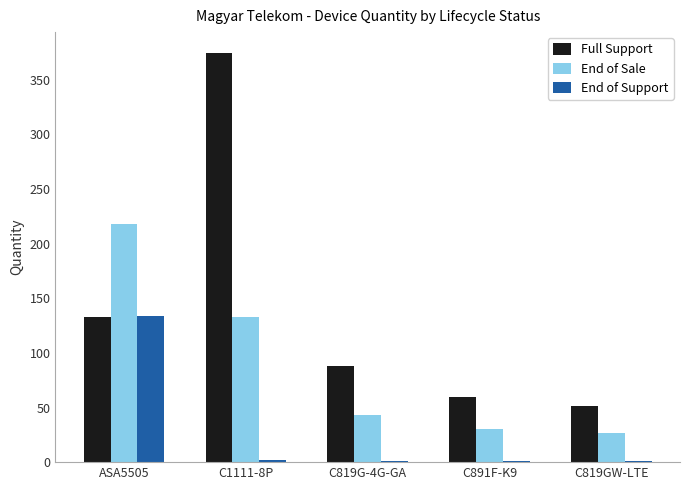

Which series changed the most between ASA5505 and C819G-4G-GA?

End of Sale